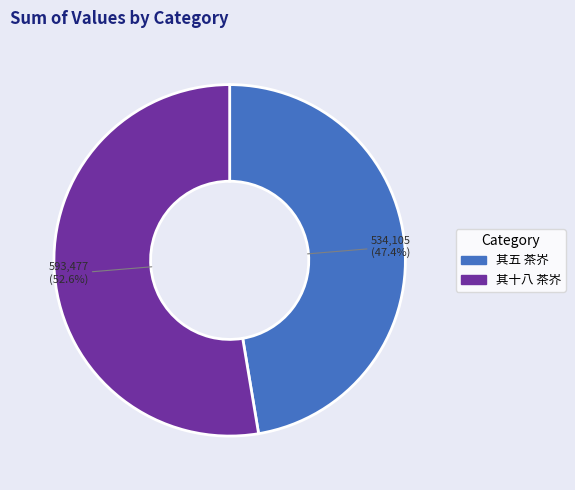

Which category has the biggest portion of the pie?

其十八 茶岕